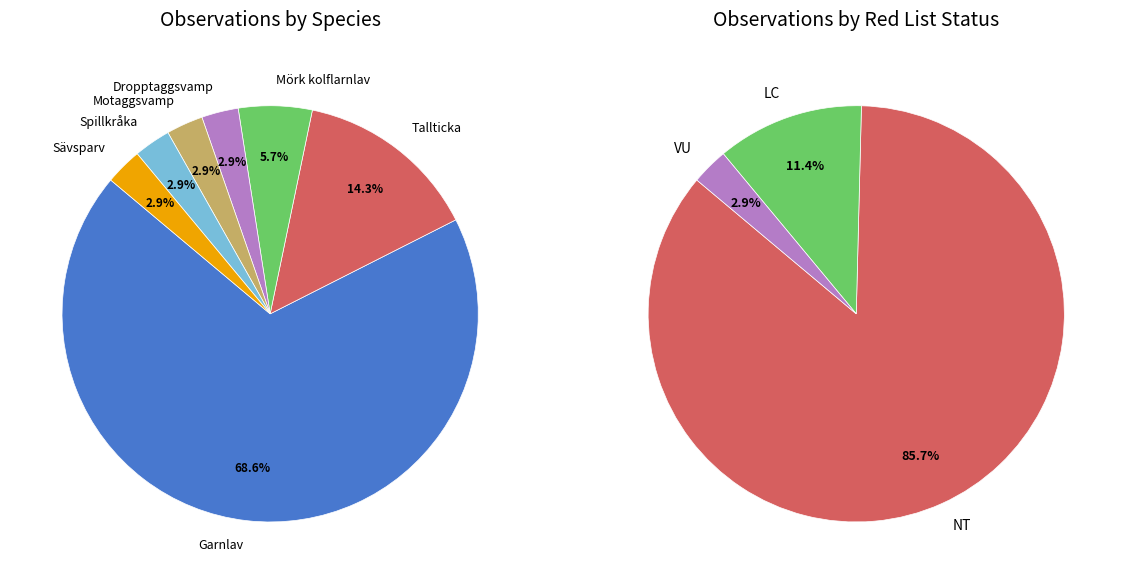

Count the number of slices in the pie.

7